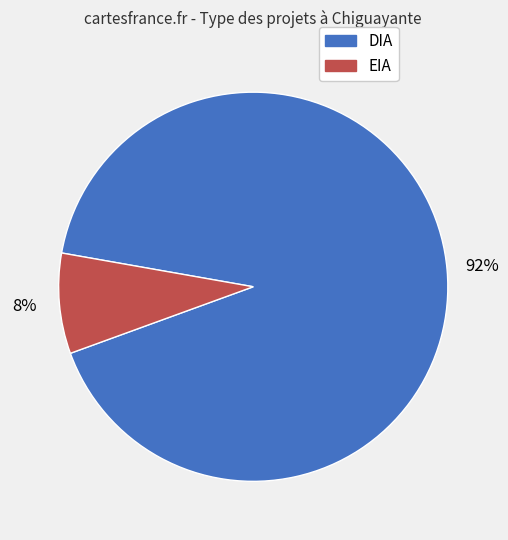

Is there a majority slice in this chart?

Yes